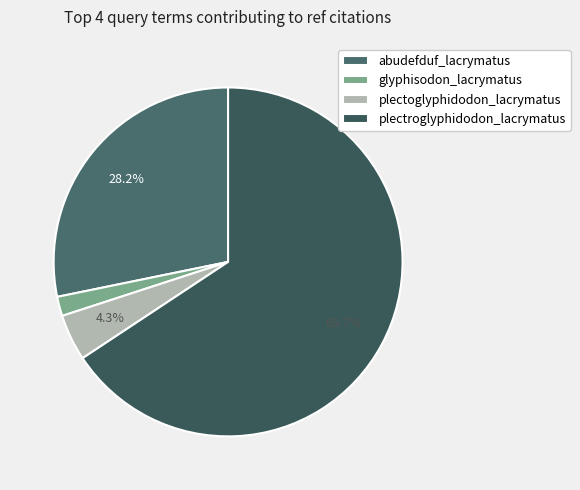

How many slices are in this pie chart?

4